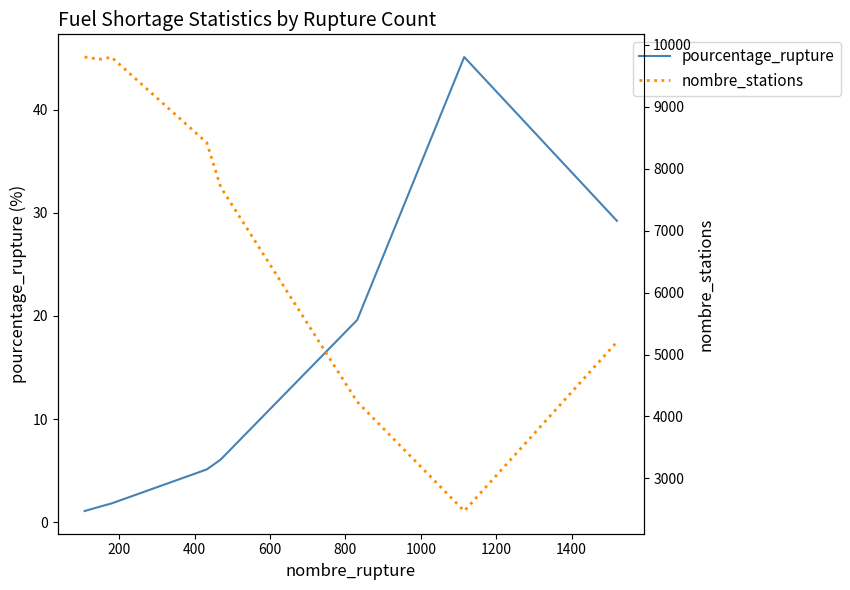

Does the chart have visible grid lines?

No